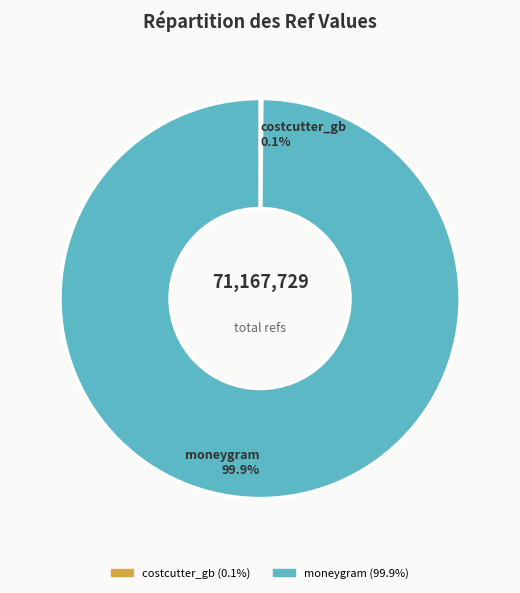

Is moneygram the majority of the pie?

Yes